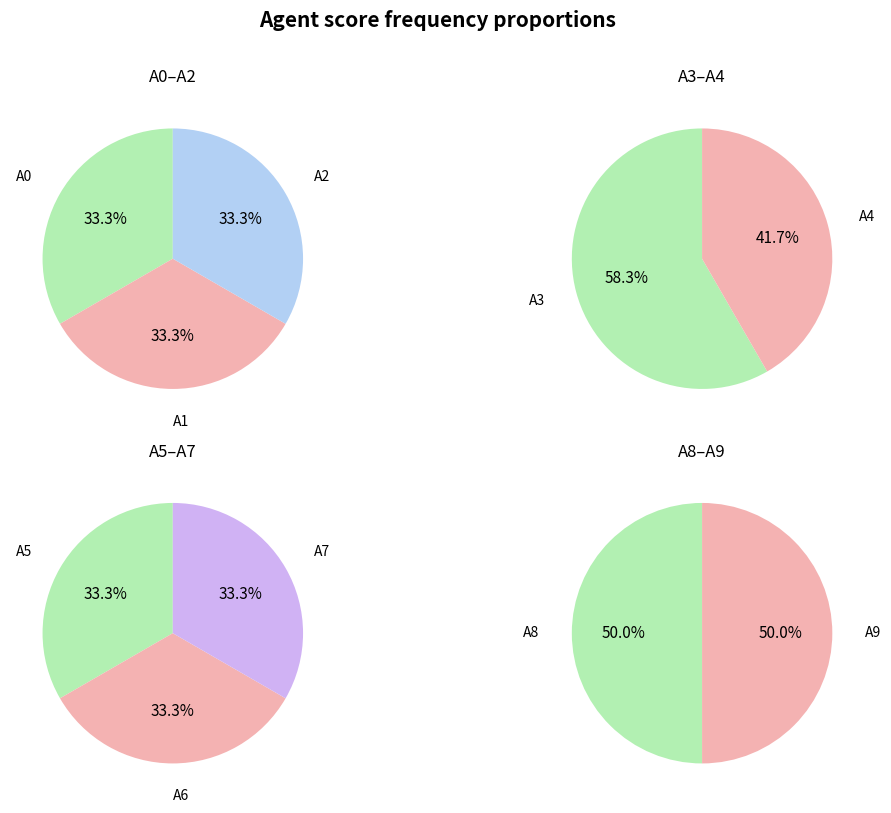

The A8 slice represents 19% of the pie. True or false?

False